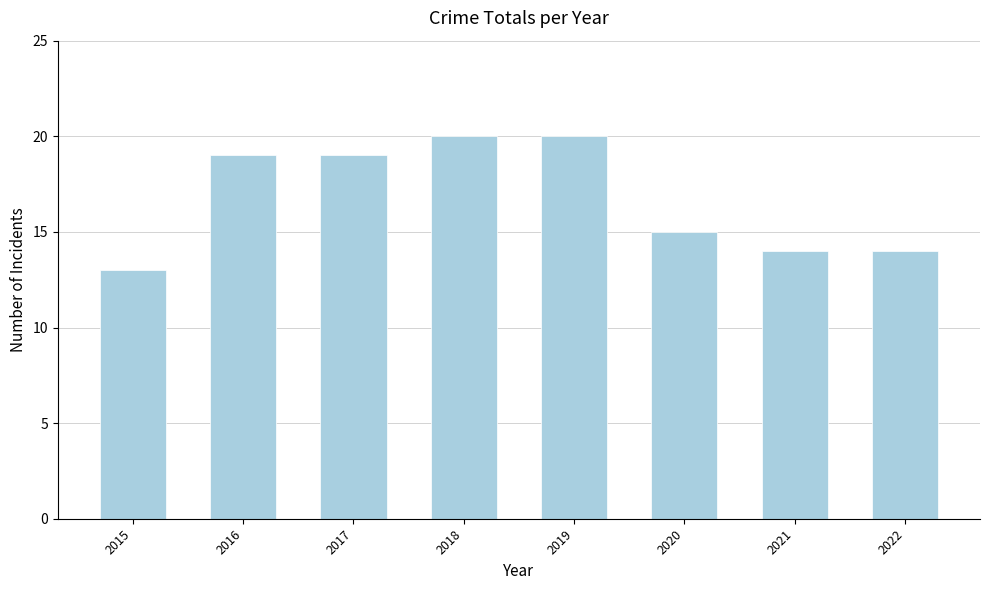

What value does the data have at 2015?

13